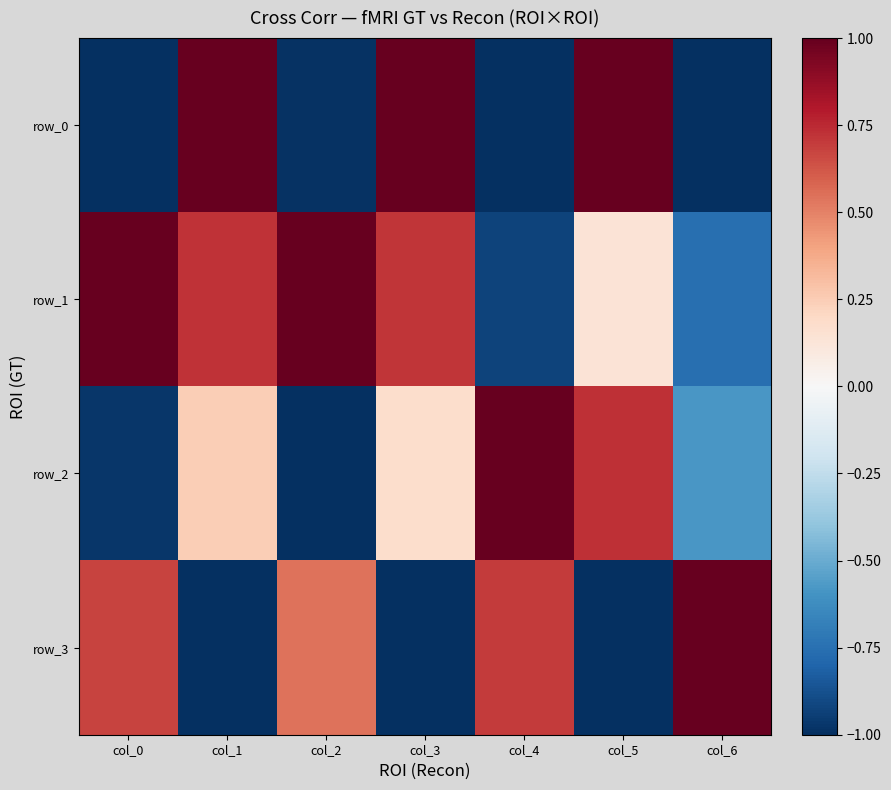

Reading right to left, transcribe all the data shown in this chart.

row_0: -1.0	1.0	-1.0	1.0	-1.0	1.0	-1.0
row_1: -0.8	0.1	-0.9	0.7	1.0	0.7	1.0
row_2: -0.6	0.7	1.0	0.2	-1.0	0.2	-1.0
row_3: 1.0	-1.0	0.7	-1.0	0.5	-1.0	0.7